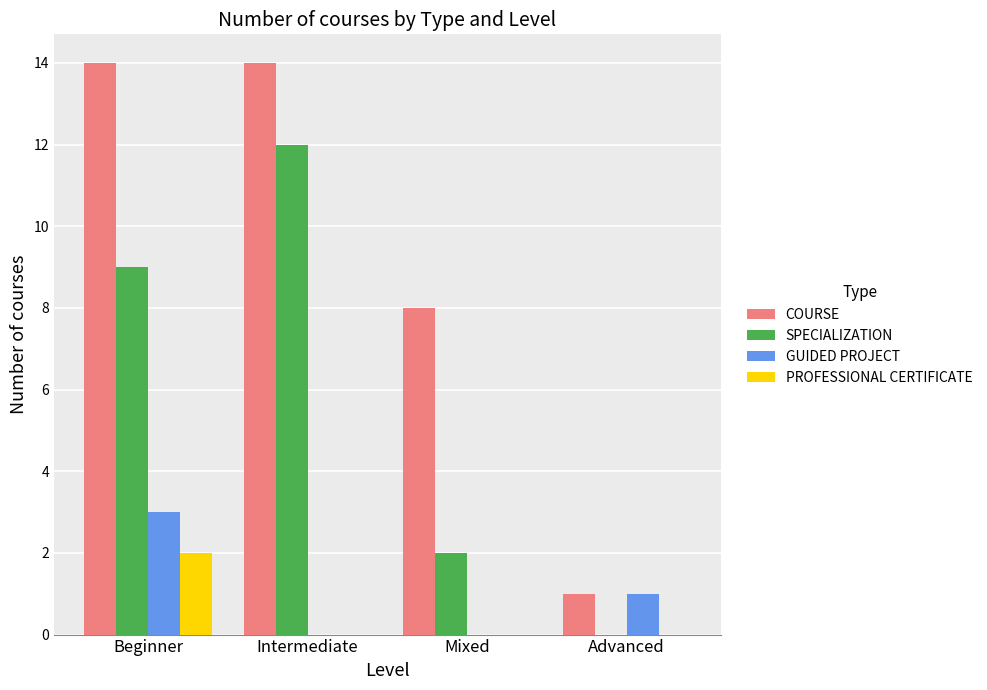

What is the sum of all PROFESSIONAL CERTIFICATE values?

2